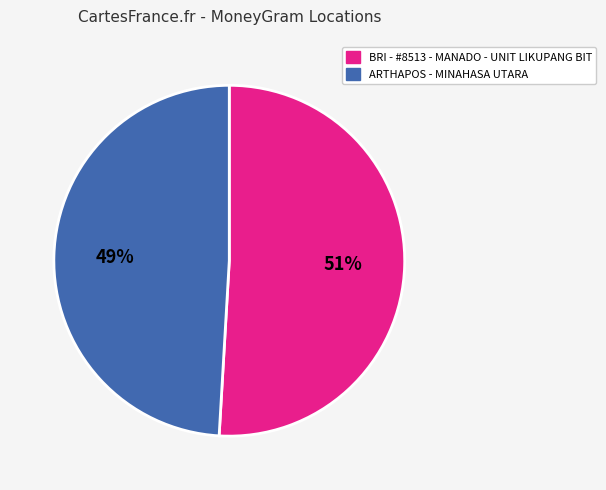

Count the number of slices in the pie.

2